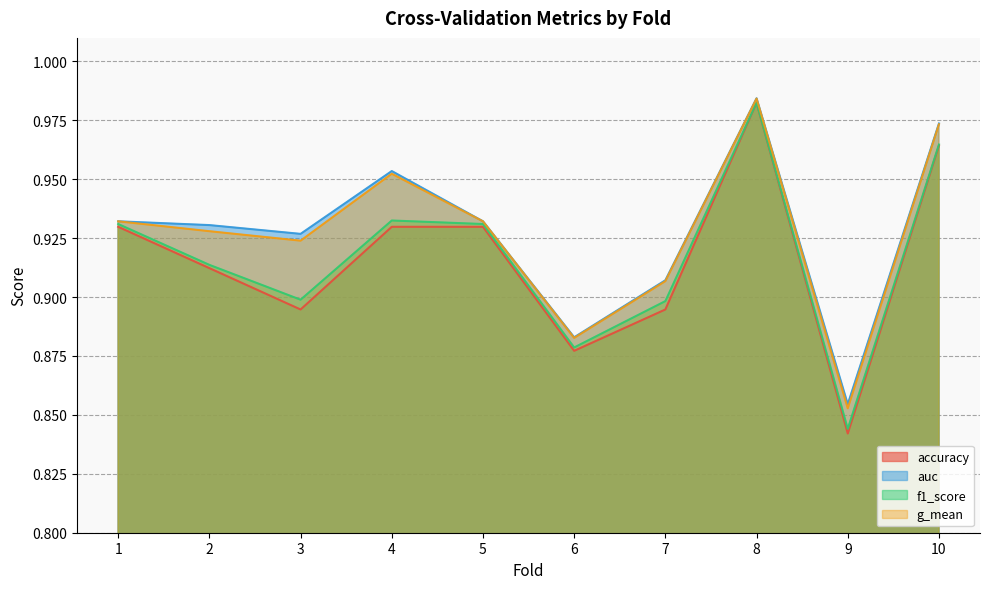

What is the difference between the maximum and minimum values in the accuracy series?

0.1